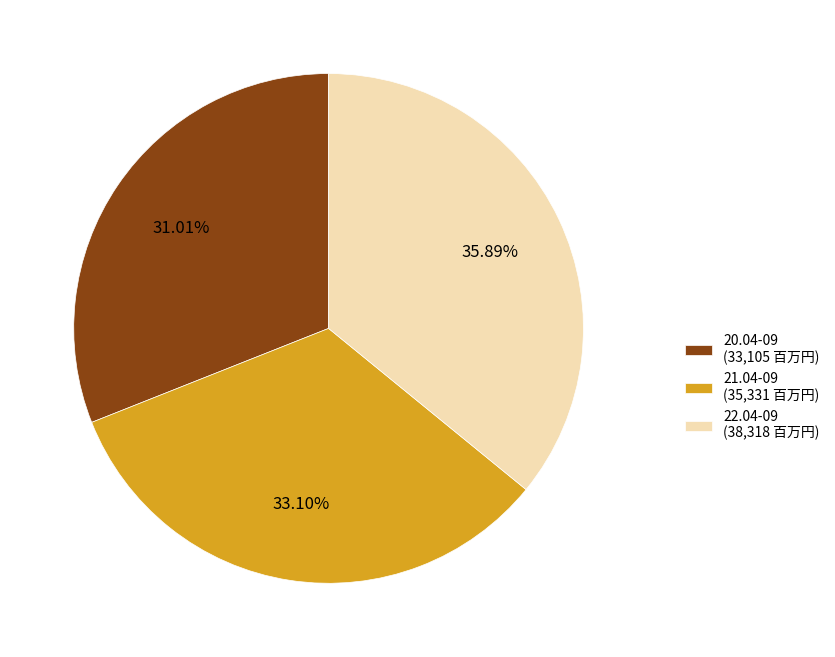

Which has a higher value, 22.04-09 or 21.04-09?

22.04-09